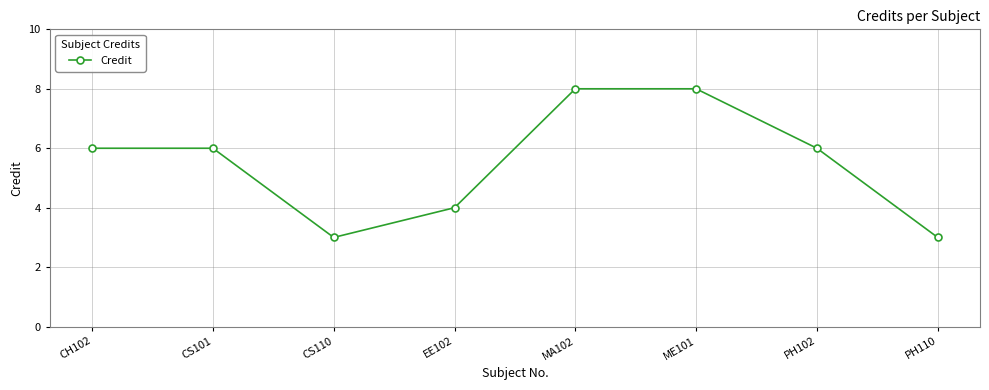

What is the difference between the maximum and second lowest values?

5